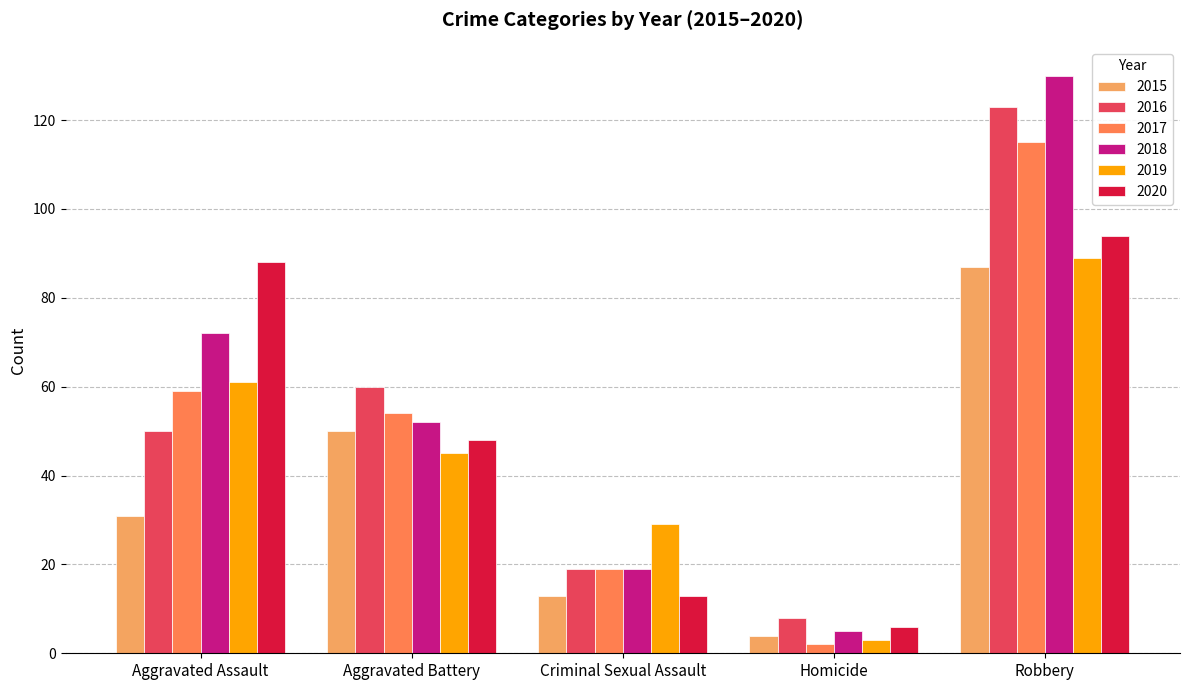

How many 2015 values are between 13 and 50?

3